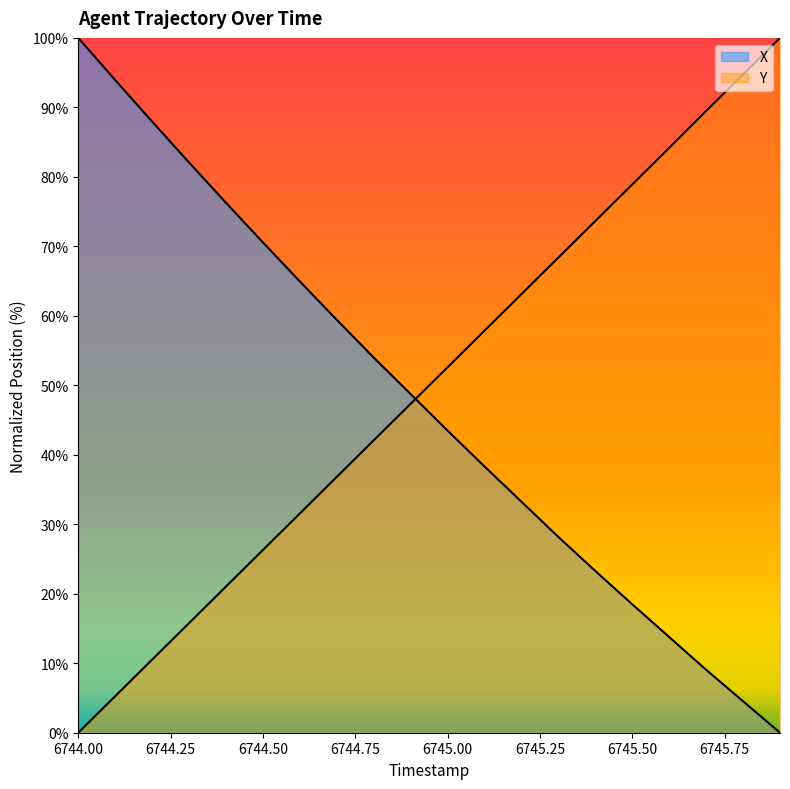

How many times do Y and X cross each other?

1